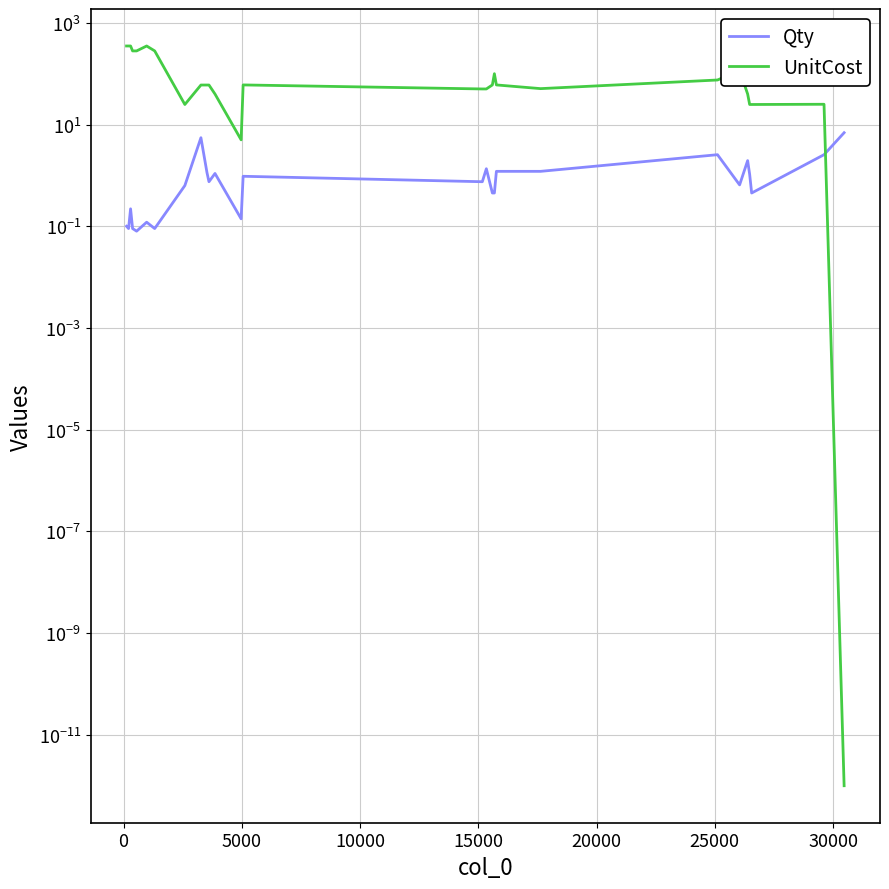

Is the value of Qty at 15000 greater than the value of UnitCost at 14?

No